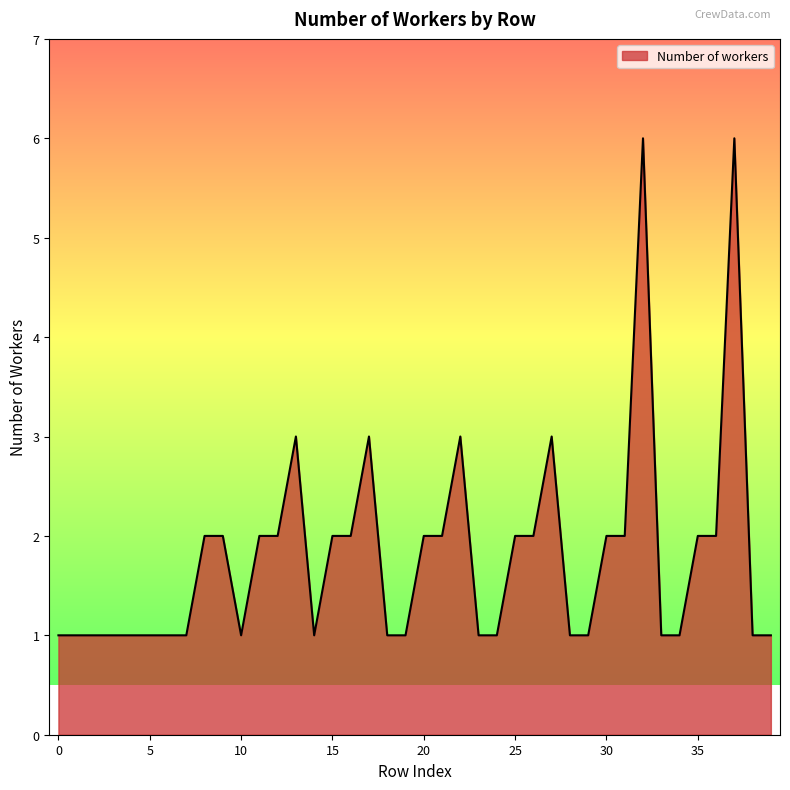

What is the maximum value shown in the chart?

6